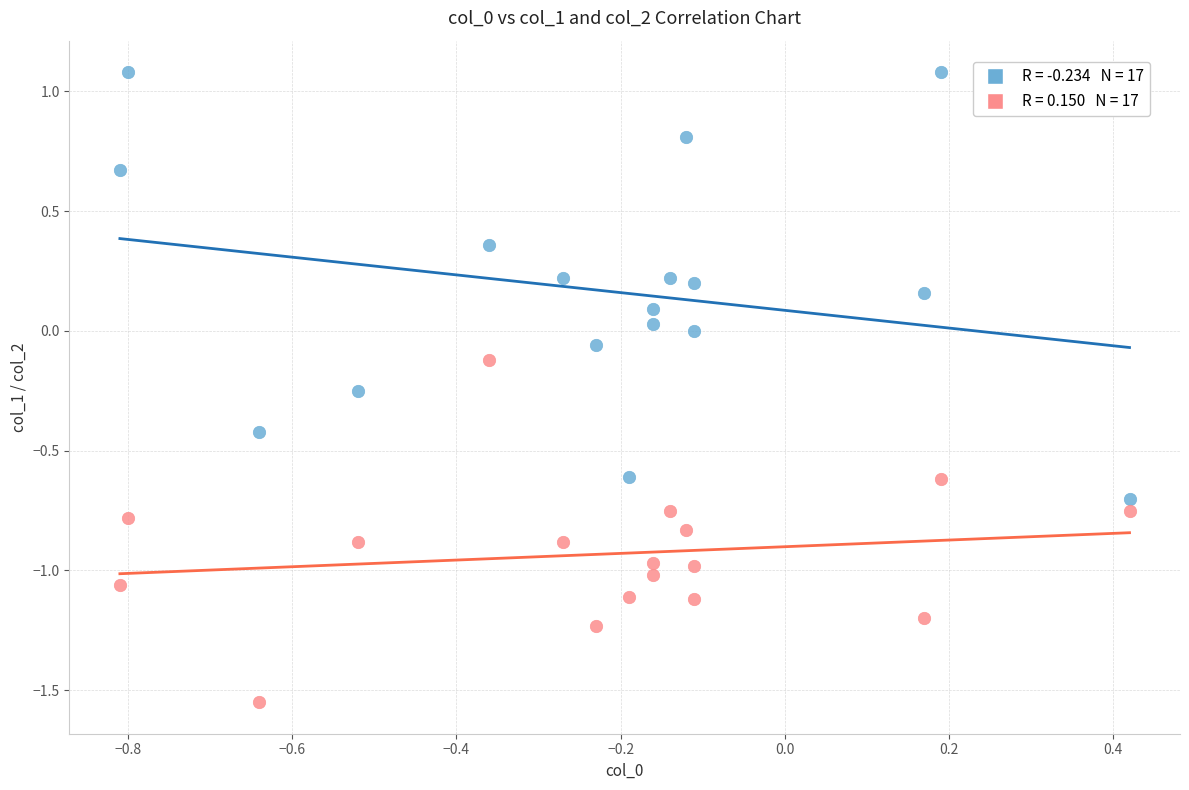

Across all data points, what is the range of Y values (max minus min)?

2.6